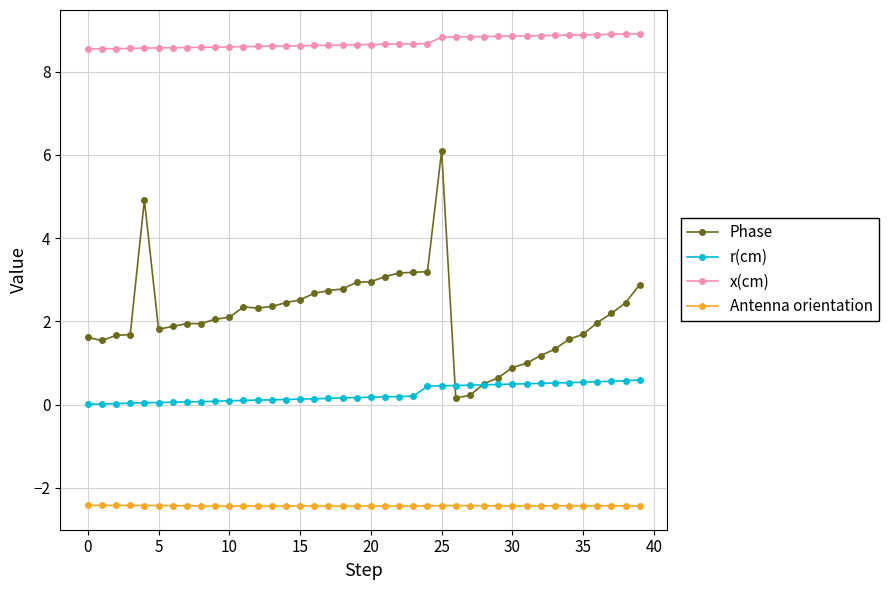

Which series has the largest total across all categories?

x(cm)